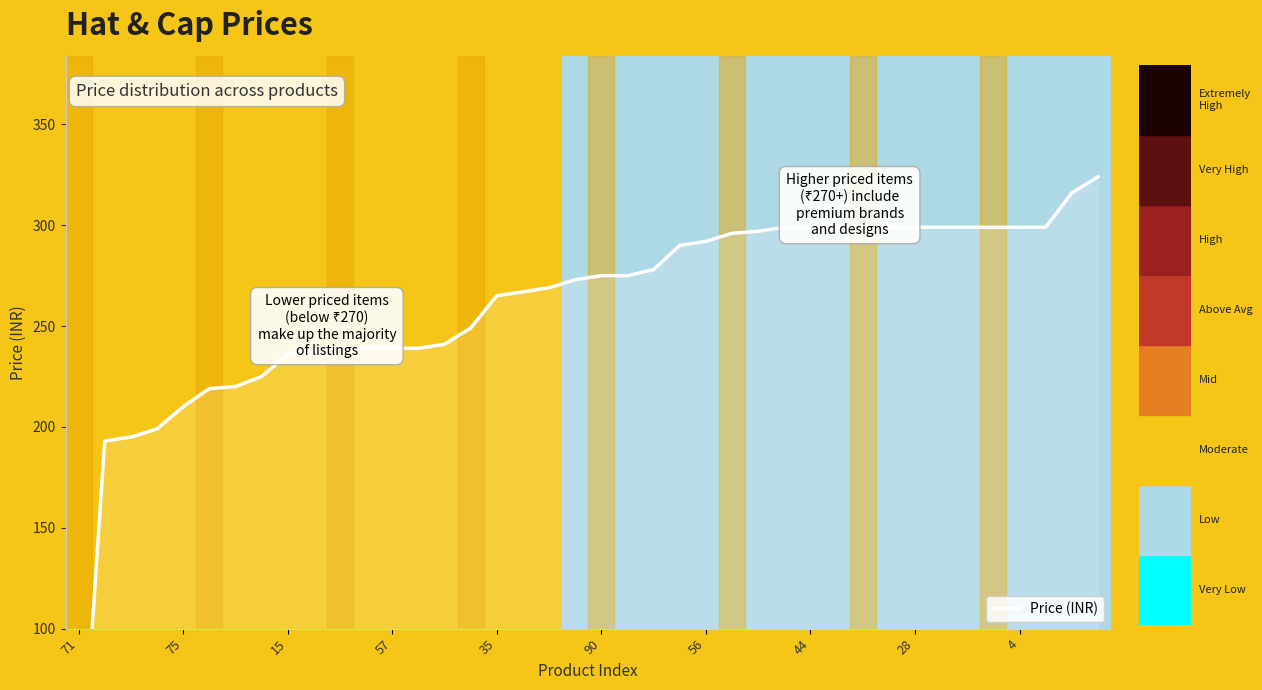

Where does the data first go above 275?

22